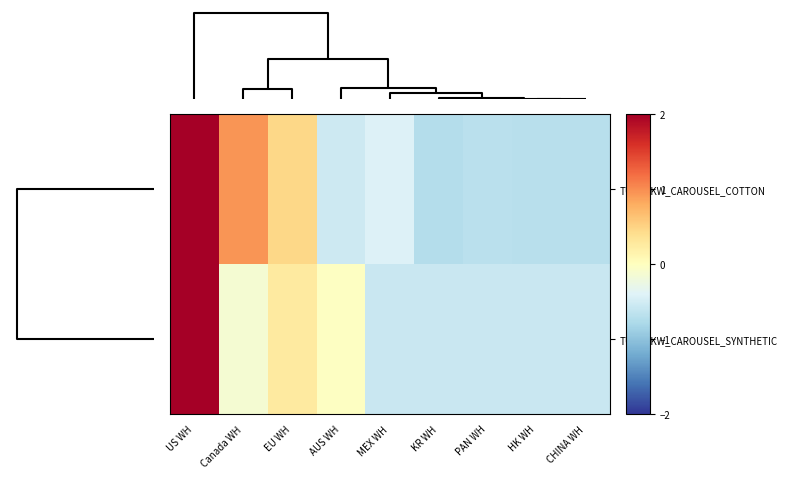

What is the smallest value displayed?

-0.7